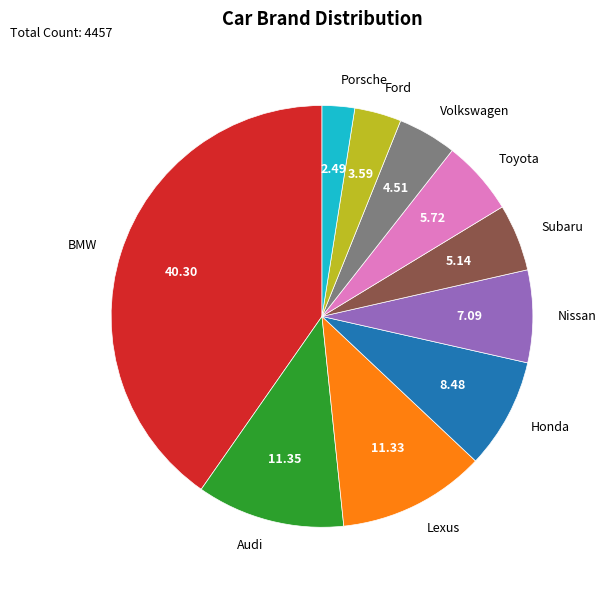

The Porsche slice represents 12% of the pie. True or false?

False